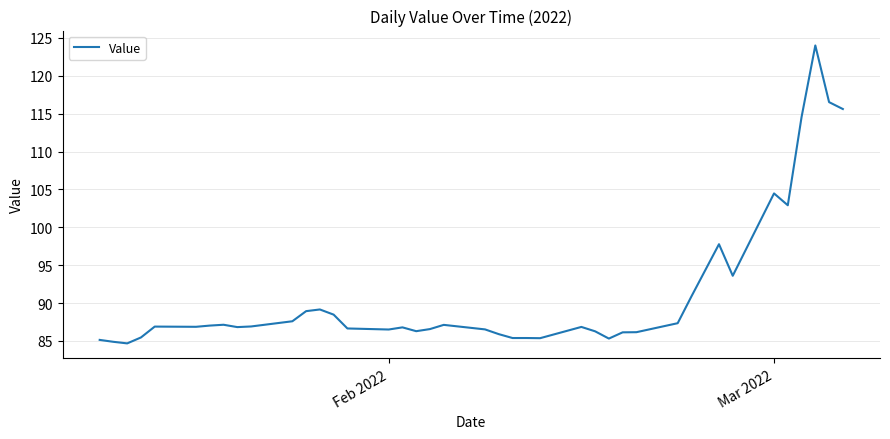

What is the difference between the maximum and minimum values?

39.3